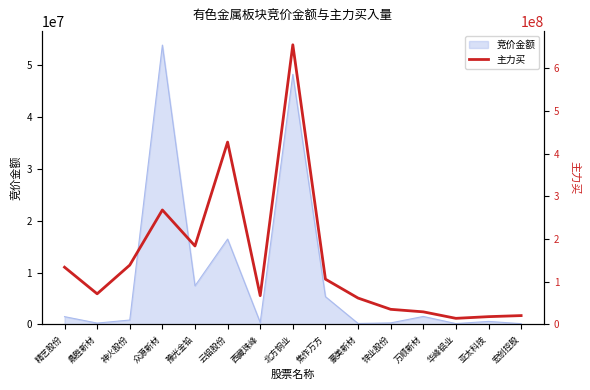

Reading left to right, what are all the values shown in this chart?

134279796	71929540	139182659	268403476	184024778	427486856	67550165	655502605	106254783	61955985	35566492	29655325	14426025	18383196	20880495